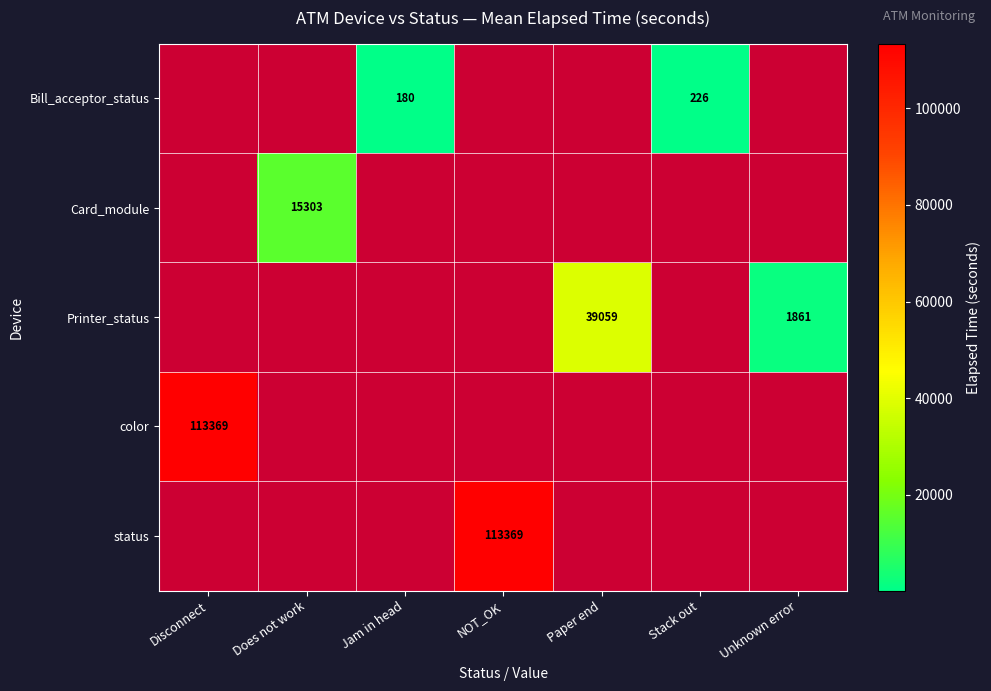

Which label corresponds to the largest value in the chart?

Disconnect